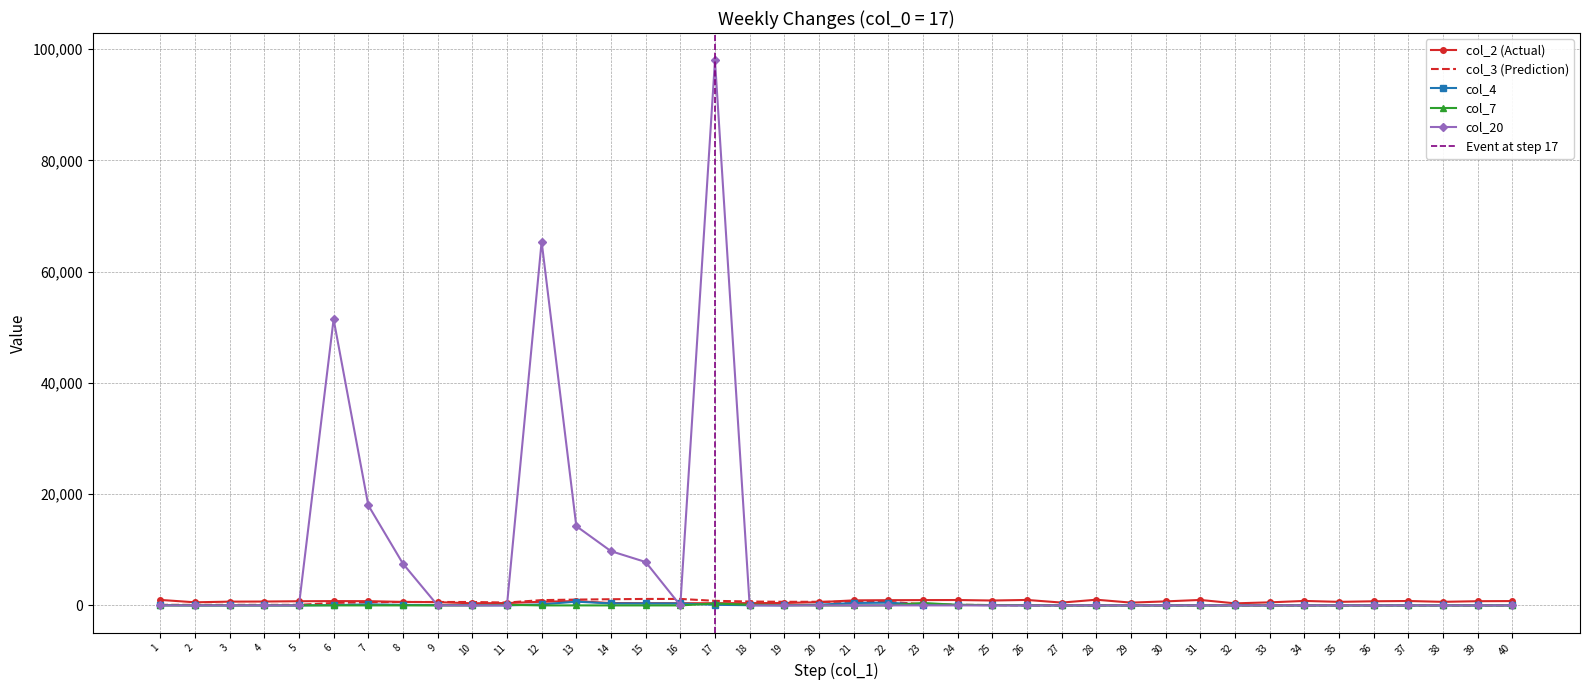

What is the maximum value shown in the chart?

98000